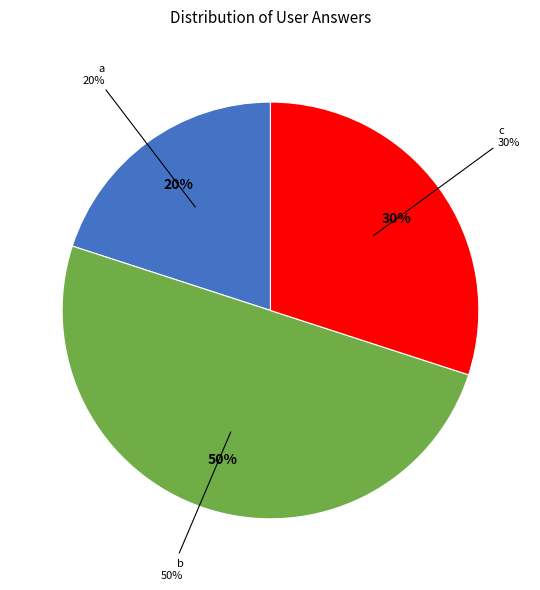

To the nearest percent, what is the combined percentage of b and c?

80%